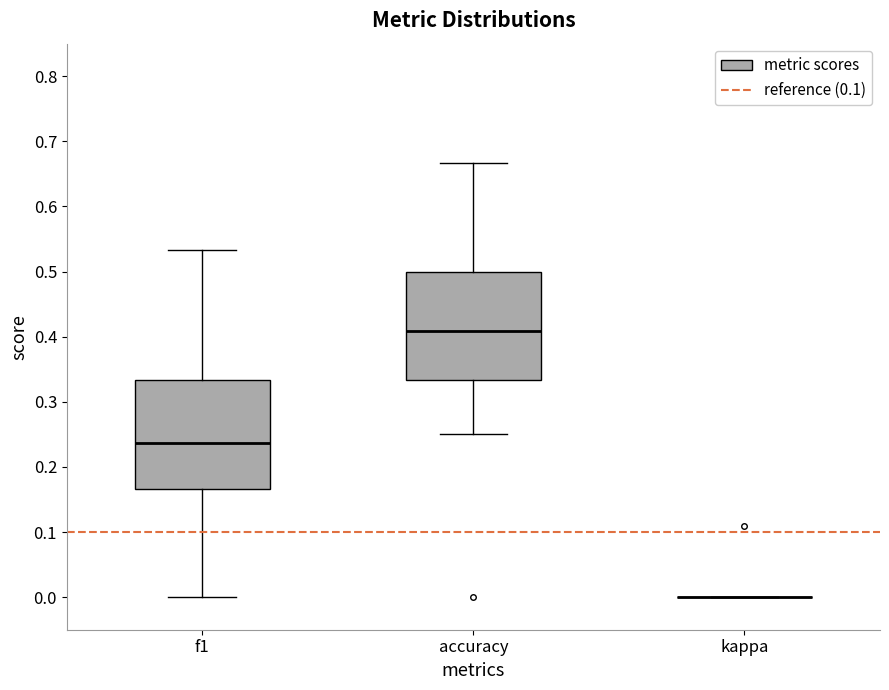

Reading left to right, transcribe this box plot: for each box, give where its median line is, the range the box spans, and where its two whiskers end, as read against the y-axis. The values are not printed on the chart, so give them approximately, as read against the axis.

f1: median 0.24, box 0.17 to 0.33, whiskers 0.00 to 0.53
accuracy: median 0.41, box 0.33 to 0.50, whiskers 0.25 to 0.67
kappa: box collapsed to a line at 0.00, whiskers 0.00 to 0.00